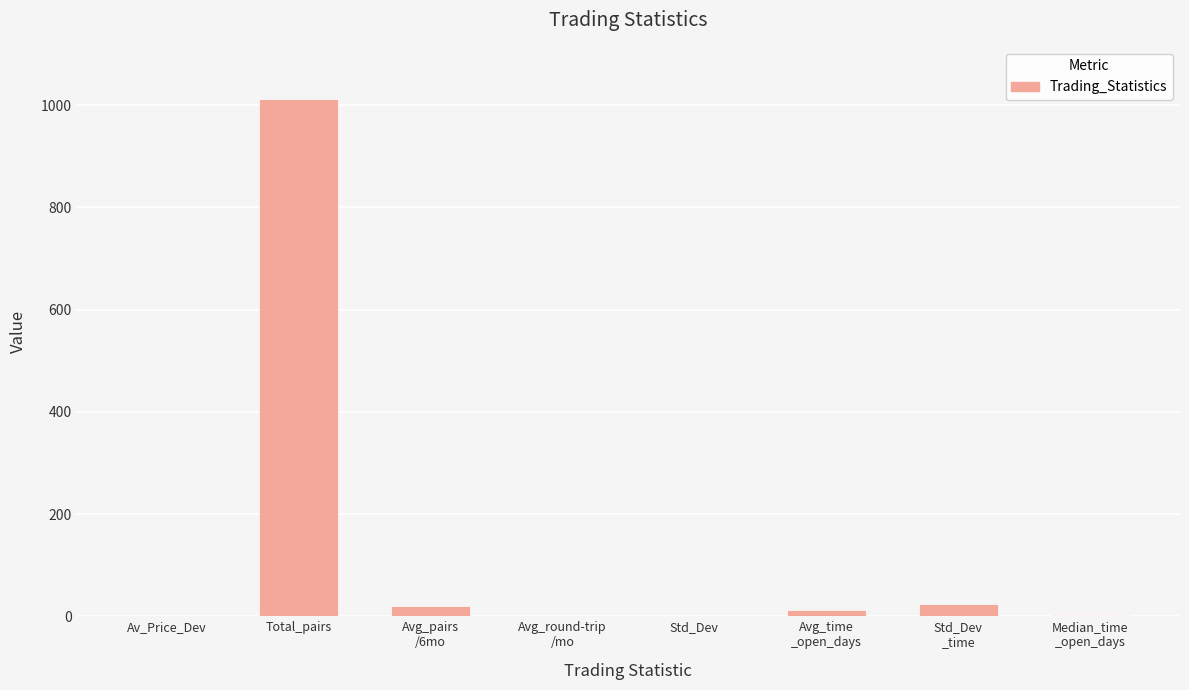

The chart shows a value of 1575.6 at Total_pairs. True or false?

False